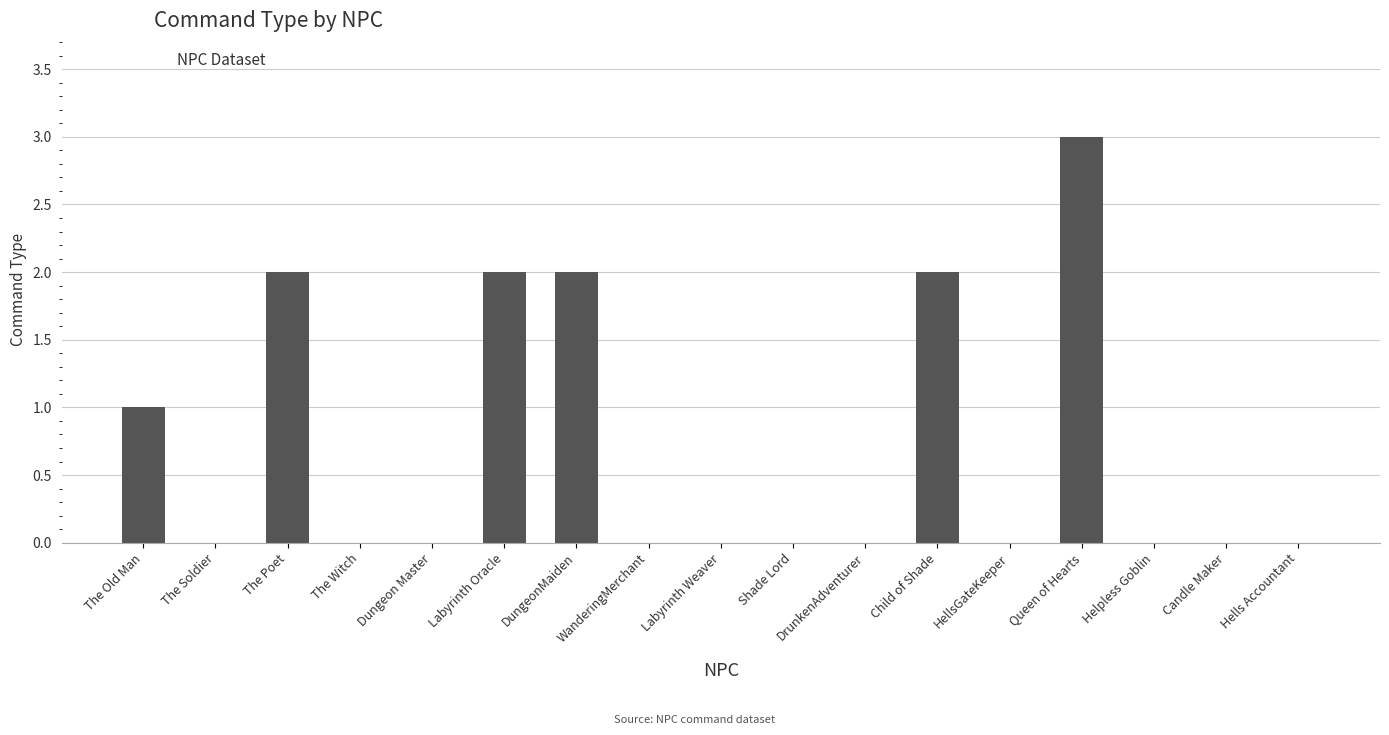

Does the chart contain stacked bars?

No